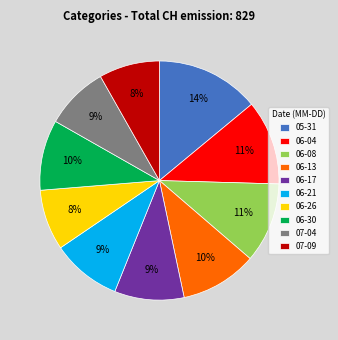

What is the largest slice in the pie chart?

05-31